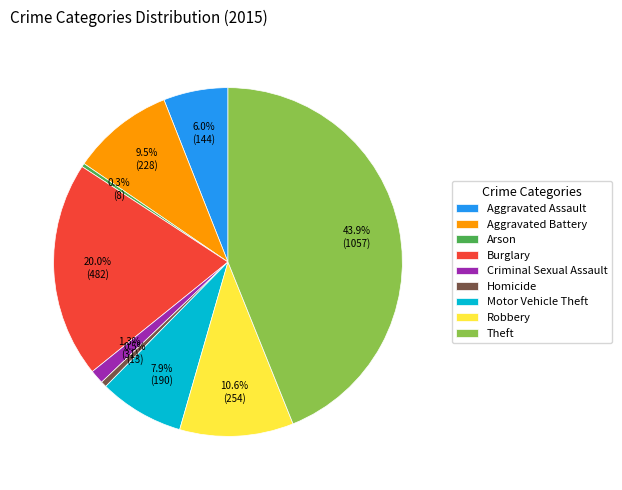

To the nearest percent, what is the difference between the largest and smallest slice percentages?

44%